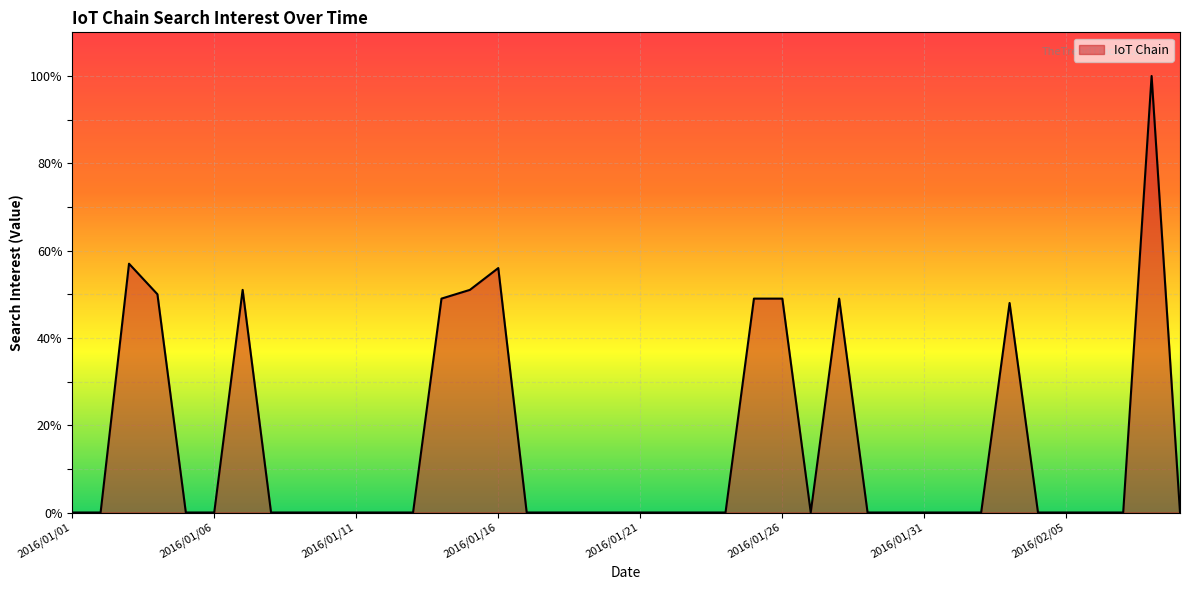

What is the difference between the maximum and second lowest values?

100